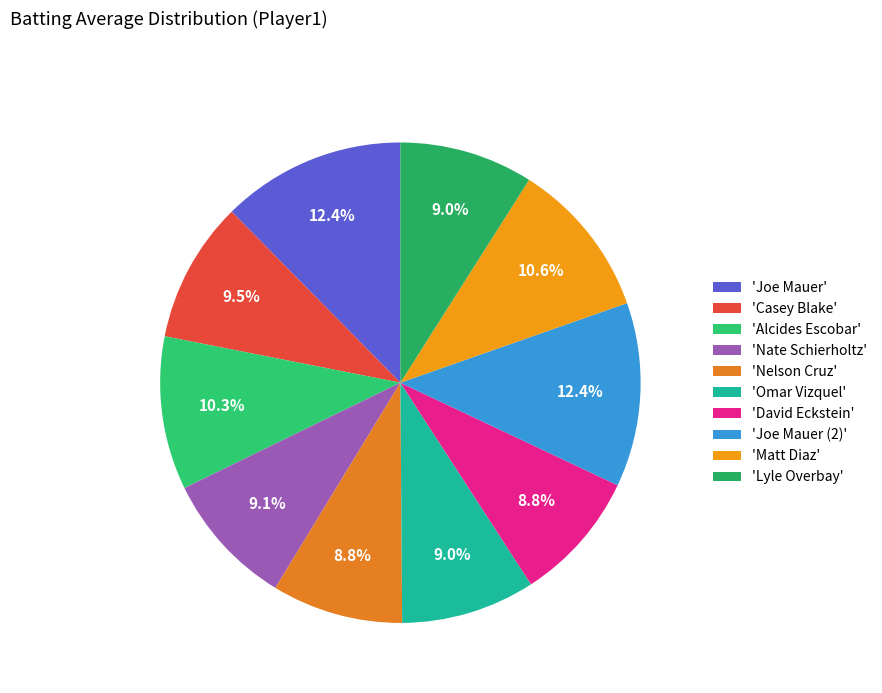

Rank the categories by value from highest to lowest.

Joe Mauer, Joe Mauer (2), Matt Diaz, Alcides Escobar, Casey Blake, Nate Schierholtz, Omar Vizquel, Lyle Overbay, Nelson Cruz, David Eckstein